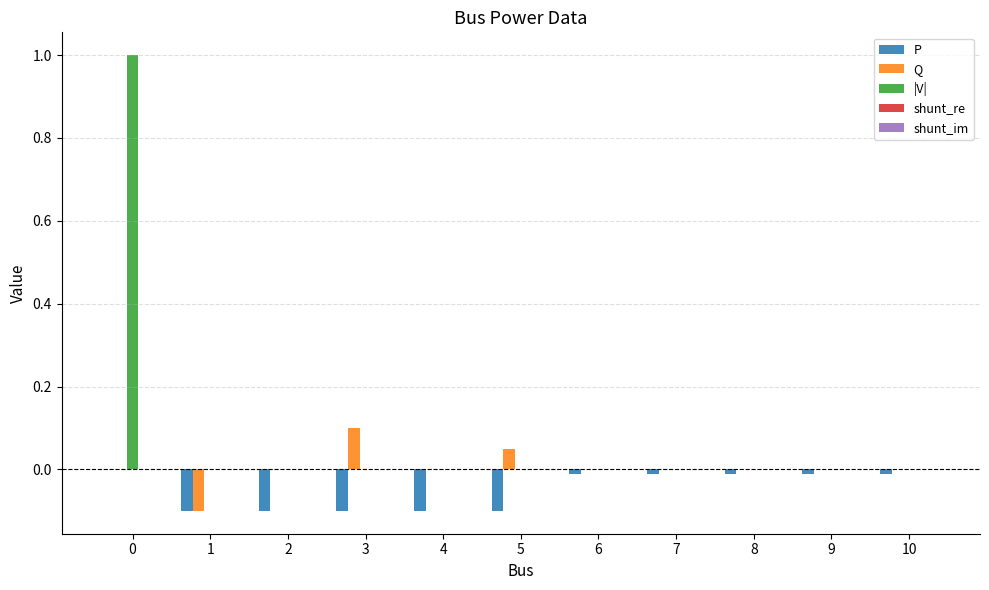

How many groups of bars are there?

11